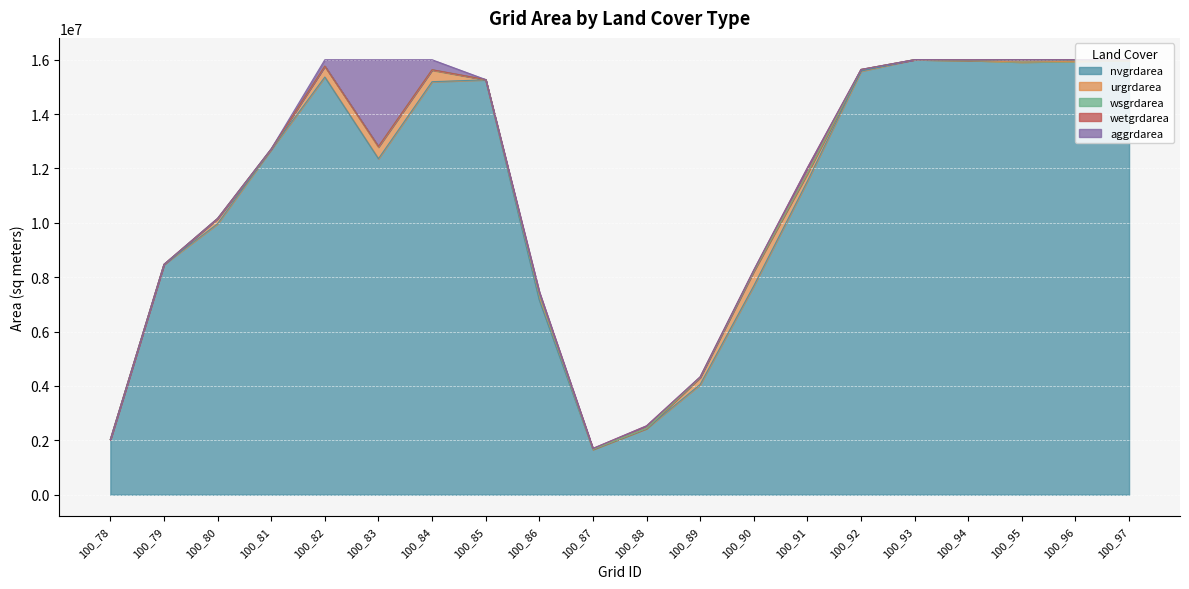

Which series has the widest spread of values?

nvgrdarea